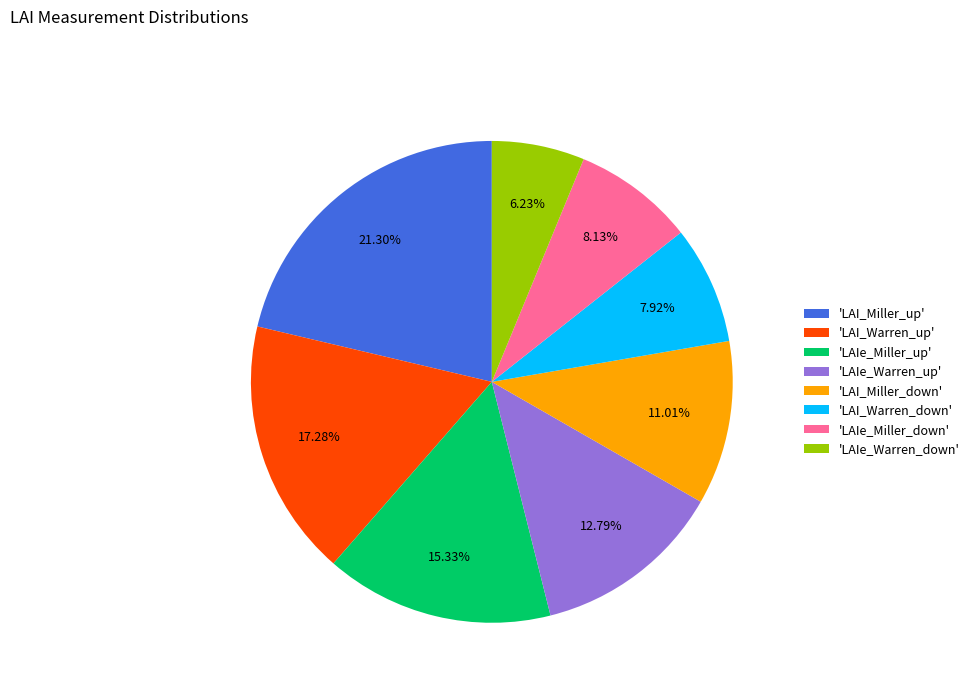

Which slice is the largest?

'LAI_Miller_up'